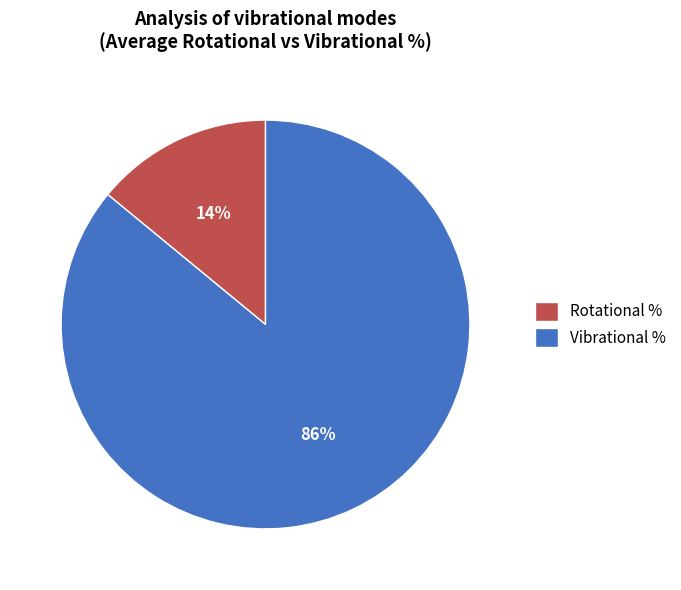

To the nearest percent, what is the combined percentage of Rotational % and Vibrational %?

100%